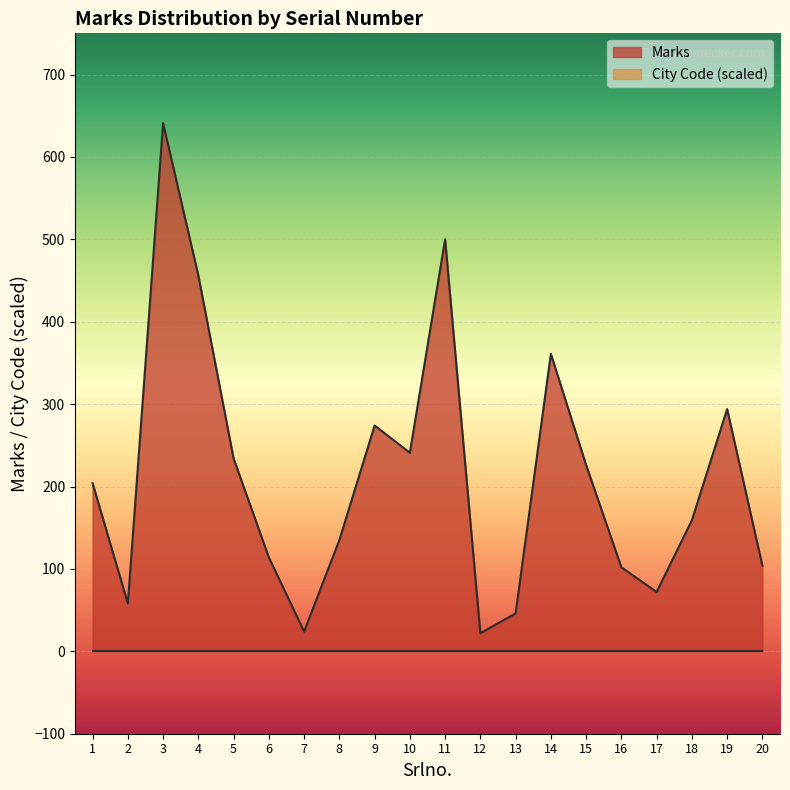

Which label corresponds to the smallest value in the chart?

12